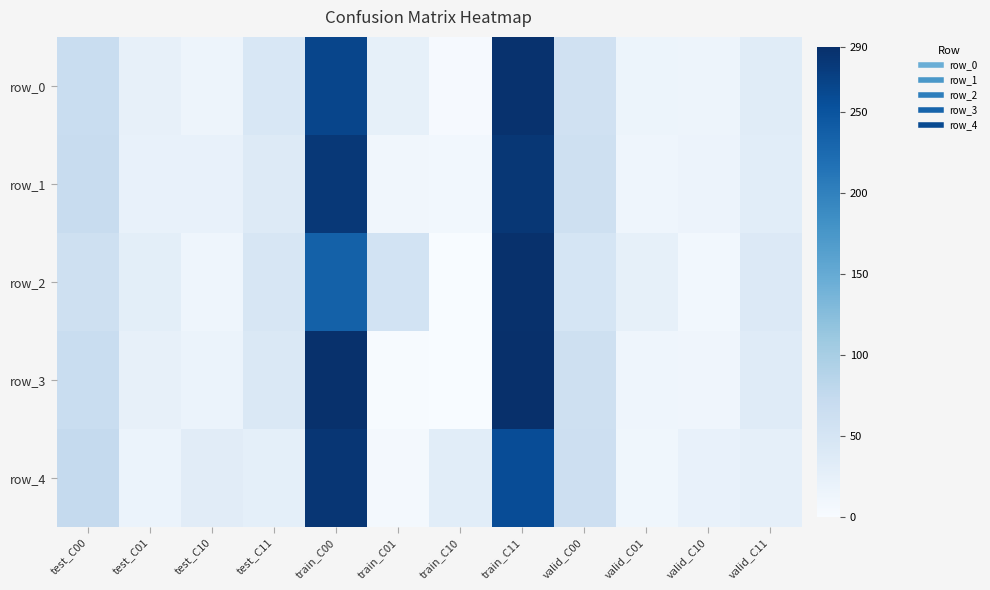

Reading left to right, extract all data points from this chart.

row_0: 67	23	14	45	266	24	3	287	57	15	14	33
row_1: 69	21	21	38	280	10	9	281	59	13	16	31
row_2: 61	29	13	46	235	54	1	288	49	24	8	39
row_3: 67	23	18	41	288	2	0	290	59	13	12	35
row_4: 73	17	32	27	283	6	31	258	62	11	21	26